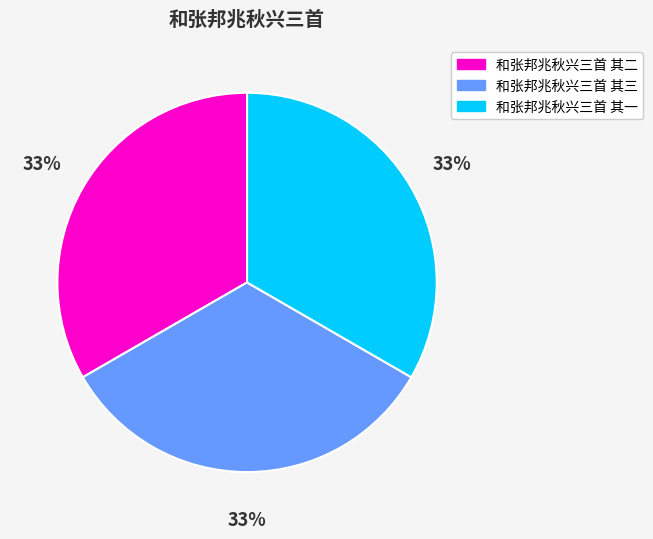

True or false: 和张邦兆秋兴三首 其一 accounts for 23% of the total.

False